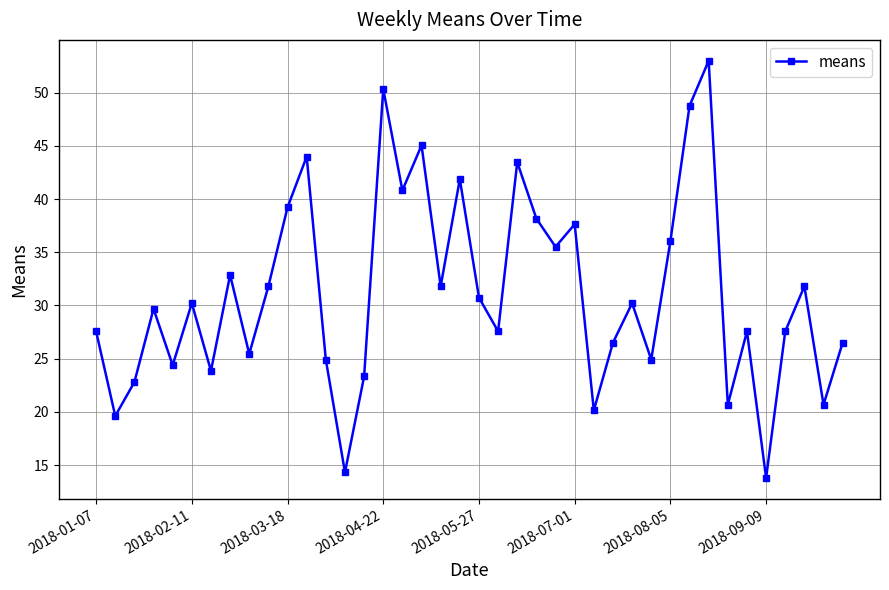

What is the value of the 3rd point from the left?

22.8